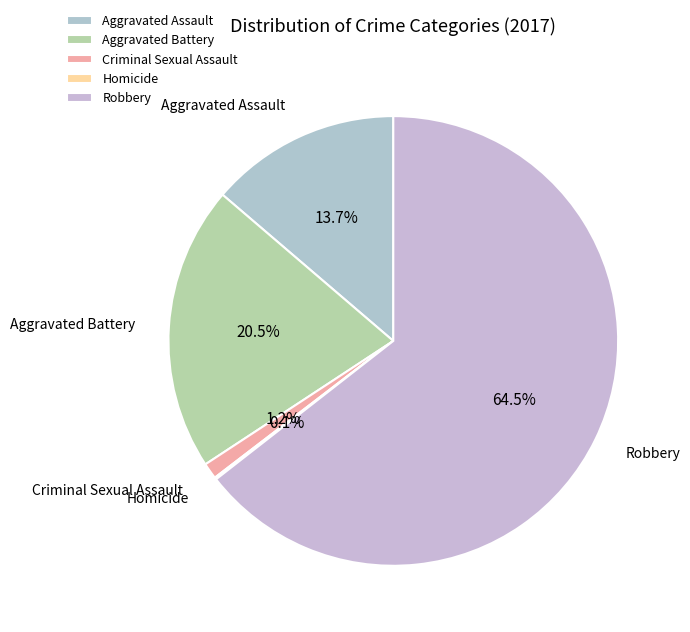

Which category accounts for the majority?

Robbery